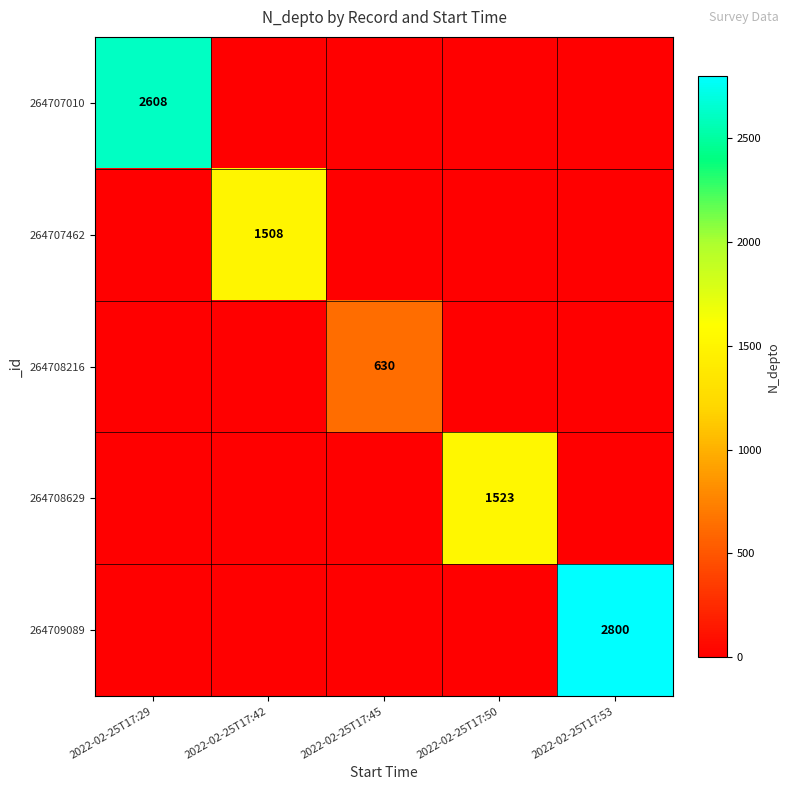

Which series has the largest range (max minus min)?

264709089